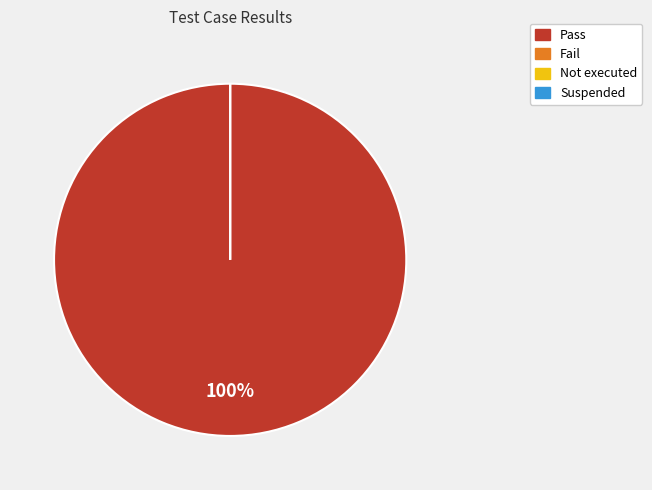

Count the number of slices in the pie.

4